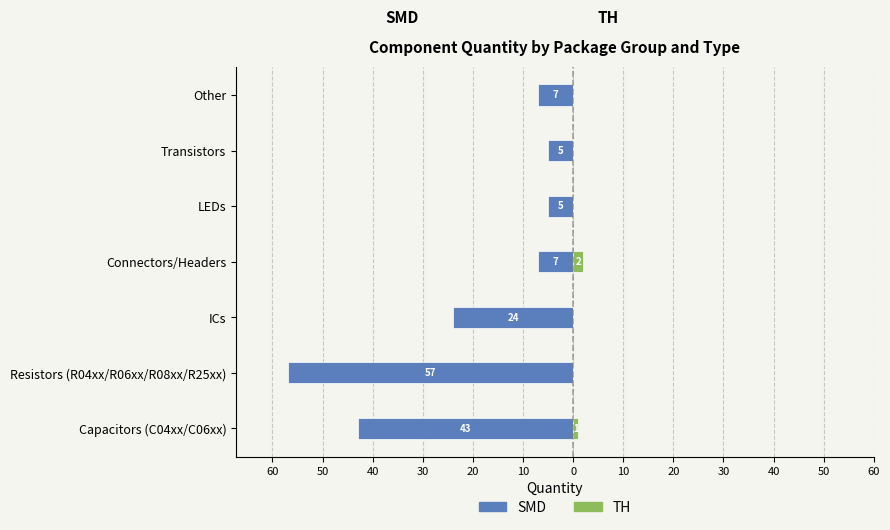

What is the difference between the second highest and second lowest values in the TH series?

1